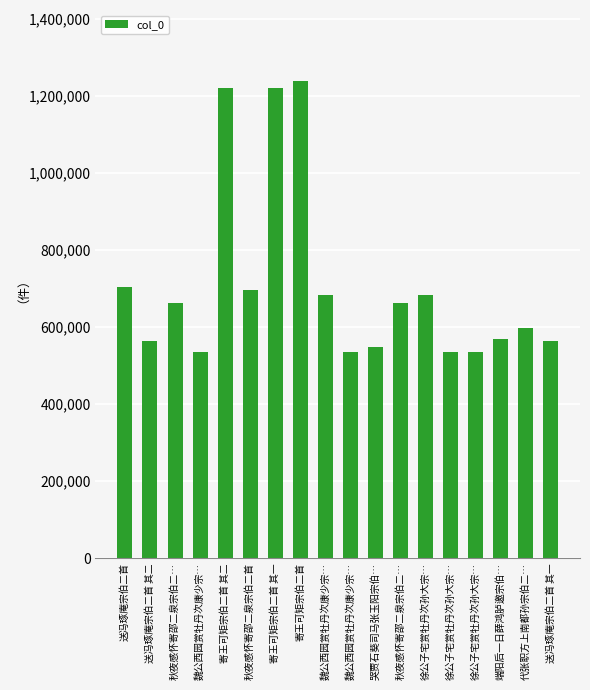

List the labels in order of value, largest first.

寄王可矩宗伯二首, 寄王可矩宗伯二首 其二, 寄王可矩宗伯二首 其一, 送冯琢庵宗伯二首, 秋夜感怀寄邵二泉宗伯二首, 徐公子宅赏牡丹次孙大宗…, 魏公西园赏牡丹次康少宗…, 秋夜感怀寄邵二泉宗伯二…, 秋夜感怀寄邵二泉宗伯二…, 代张职方上南都孙宗伯二…, 端阳后一日薛鸿胪邀宗伯…, 送冯琢庵宗伯二首 其二, 送冯琢庵宗伯二首 其一, 哭贾石葵司马张玉阳宗伯…, 徐公子宅赏牡丹次孙大宗…, 徐公子宅赏牡丹次孙大宗…, 魏公西园赏牡丹次康少宗…, 魏公西园赏牡丹次康少宗…